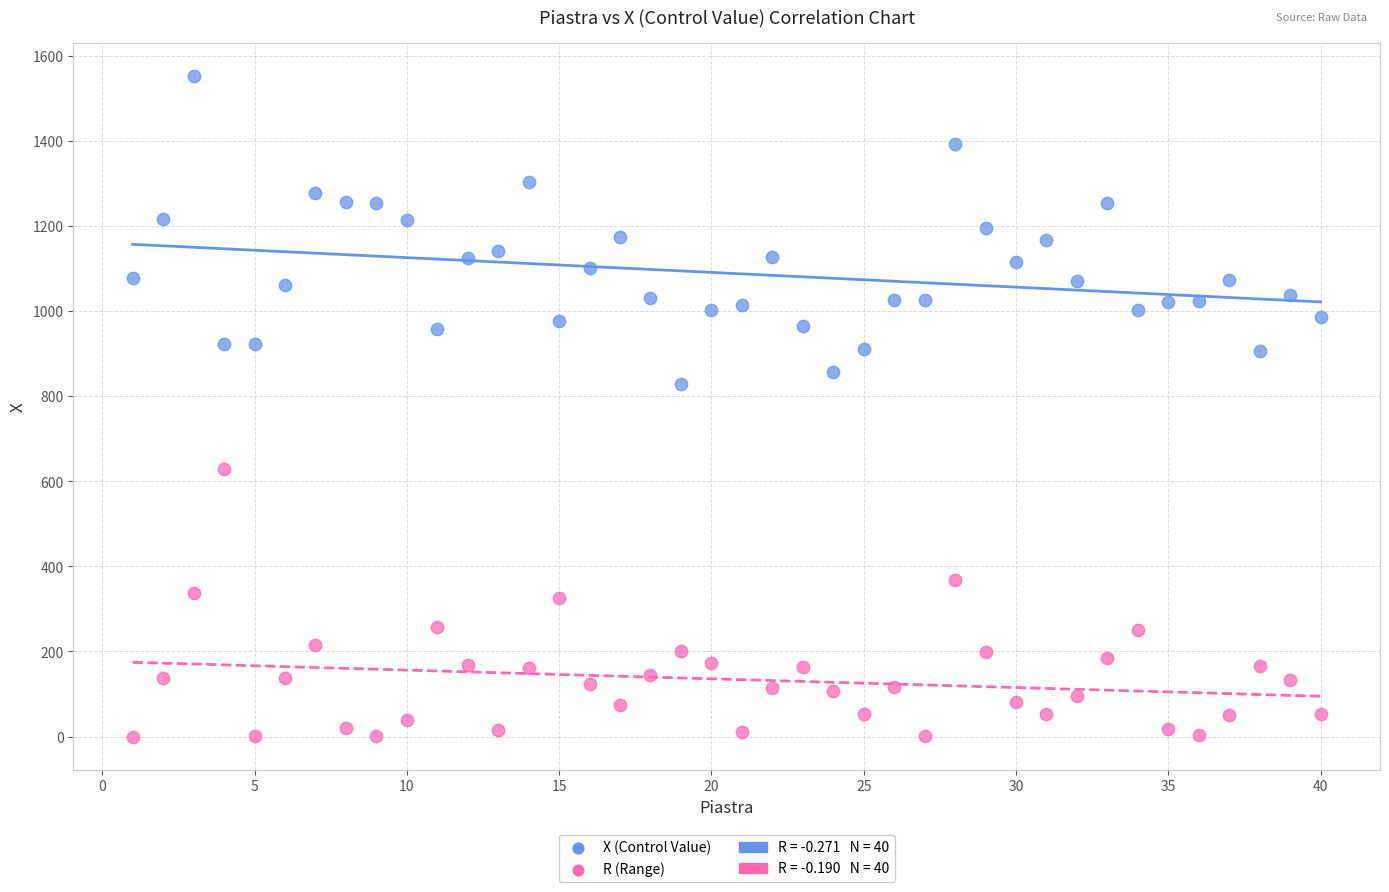

Which series reaches the minimum Y coordinate?

R (Range)